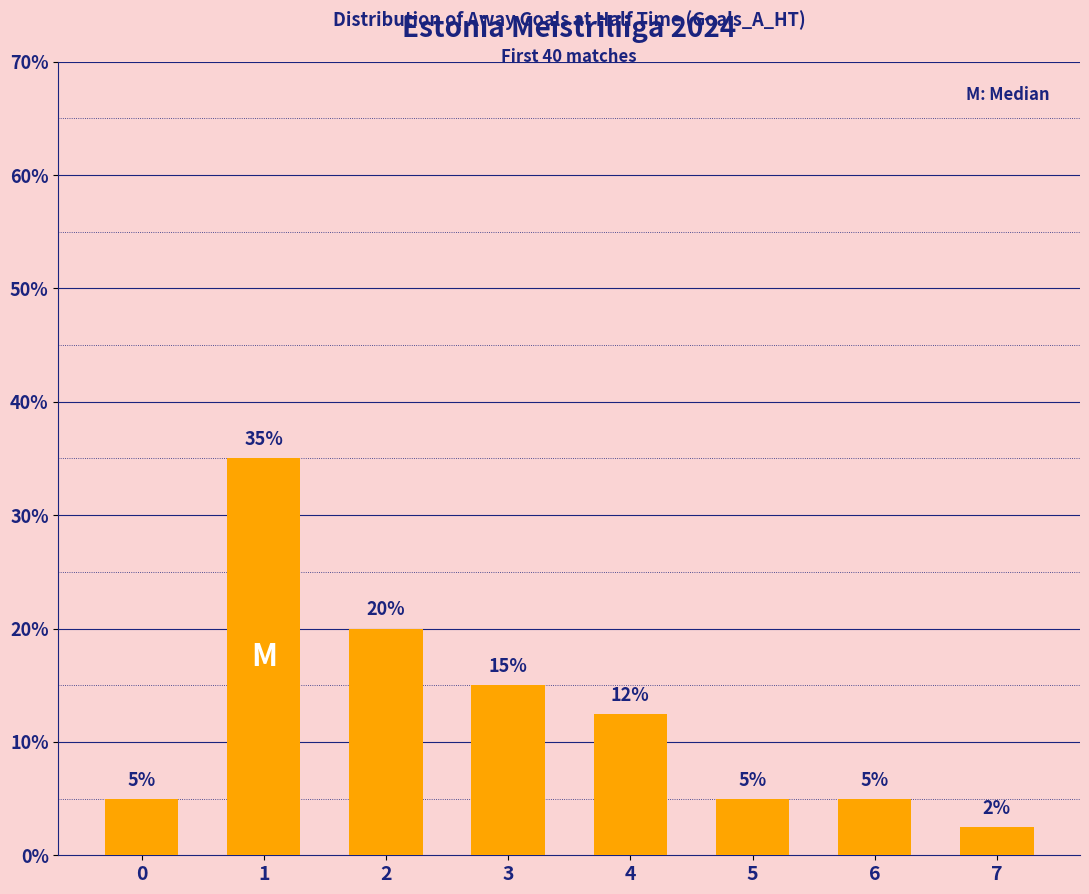

Does the chart contain stacked bars?

No